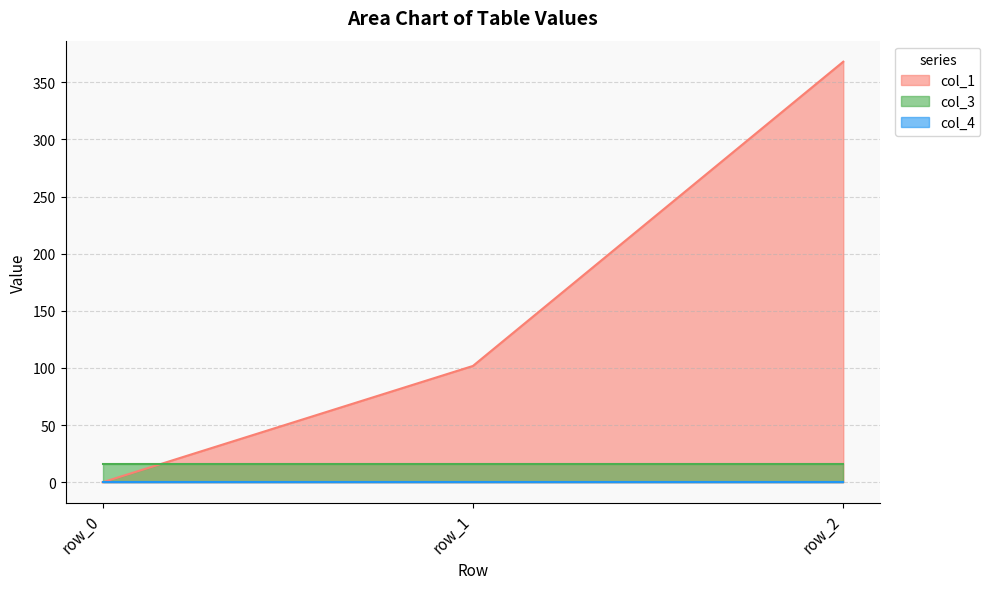

How many lines are shown in the chart?

3